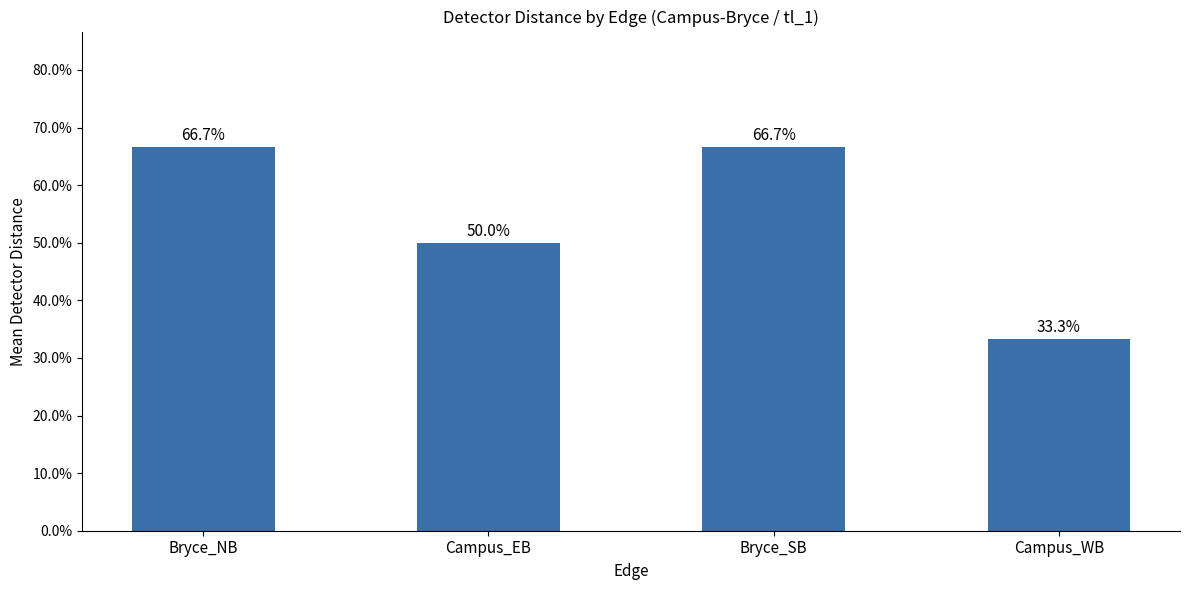

Count the number of values greater than 66.

2